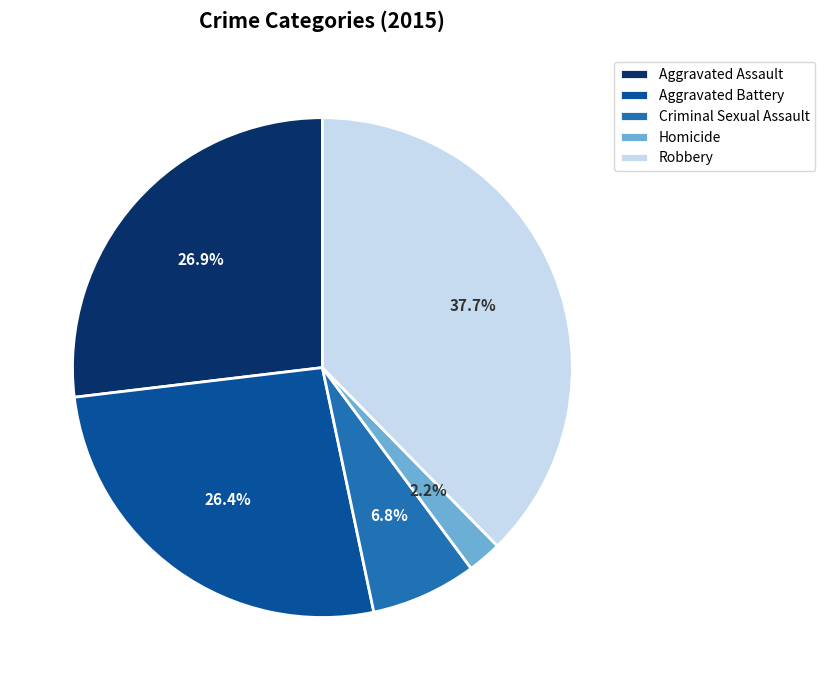

Does Aggravated Battery represent more than half of the total?

No